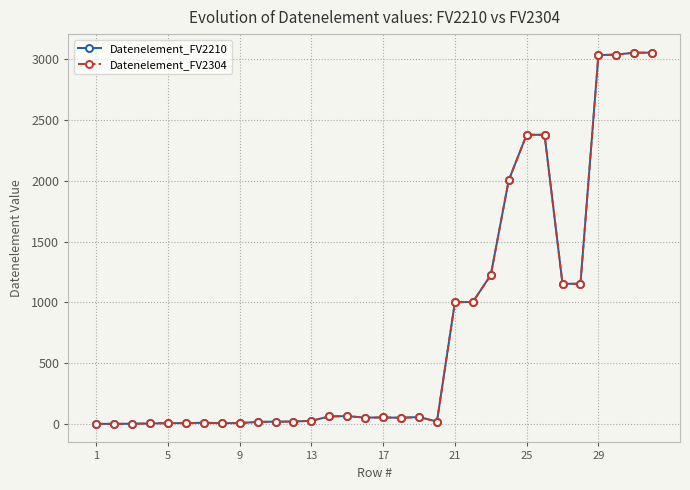

Reading left to right, what are all the values shown in this chart?

Datenelement_FV2210: 1	1	2	4	7	7	10	7	7	17	19	20	26	62	65	52	54	51	57	20	1001	1004	1225	2005	2380	2379	1153	1154	3035	3039	3055	3055
Datenelement_FV2304: 1	1	2	4	7	7	10	7	7	17	19	20	26	62	65	52	54	51	57	20	1001	1004	1225	2005	2380	2379	1153	1154	3035	3039	3055	3055